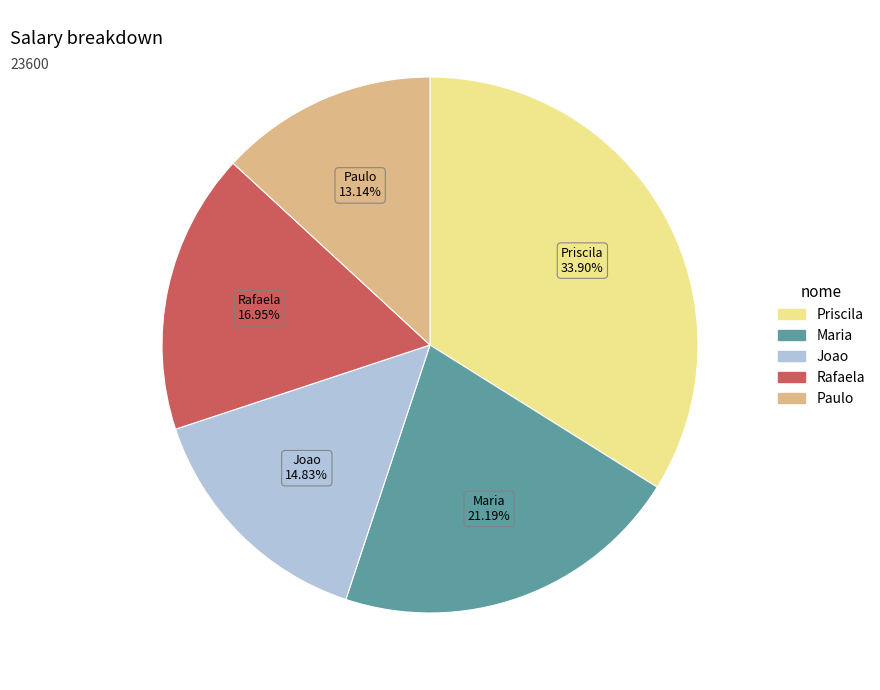

What is the ratio of the value at Joao to the value at Paulo?

1.1